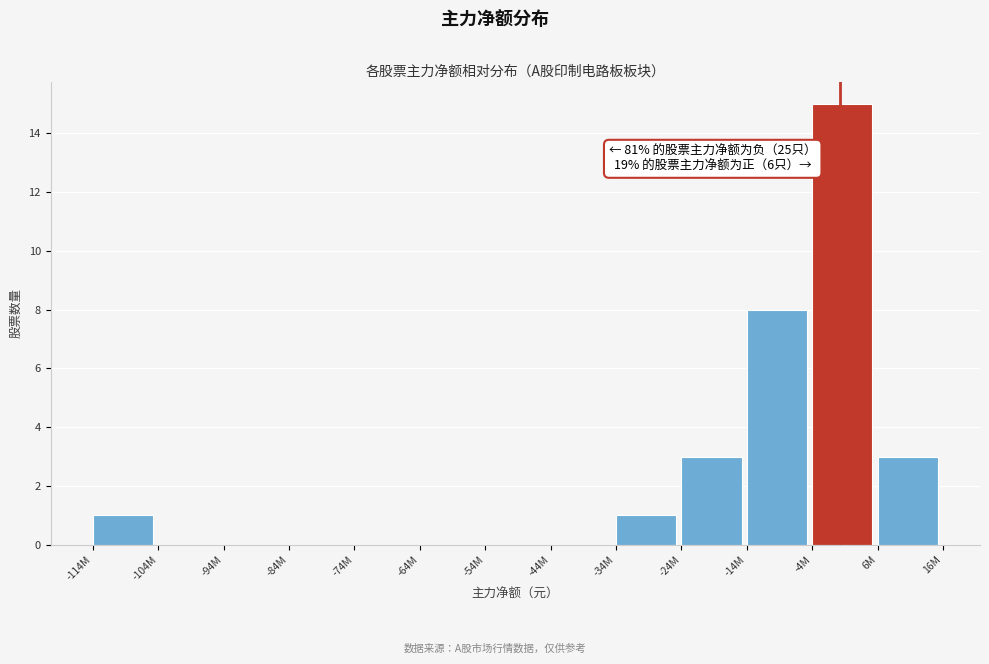

Reading left to right, what are all the values shown in this chart?

-114M=1	-104M=0	-94M=0	-84M=0	-74M=0	-64M=0	-54M=0	-44M=0	-34M=1	-24M=3	-14M=8	-4M=15	6M=3